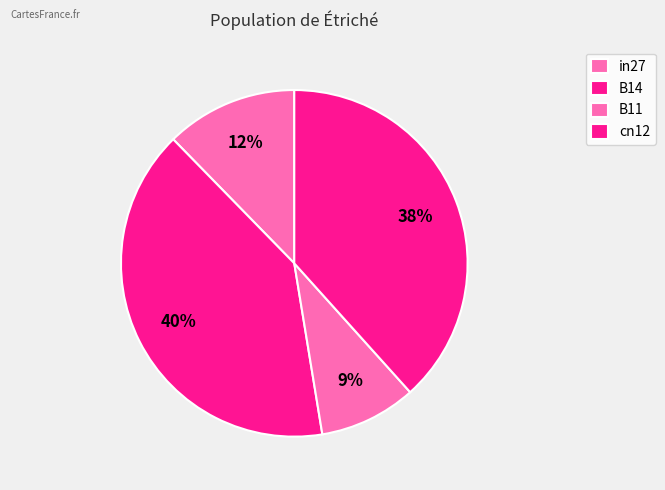

Which slice is the smallest?

B11